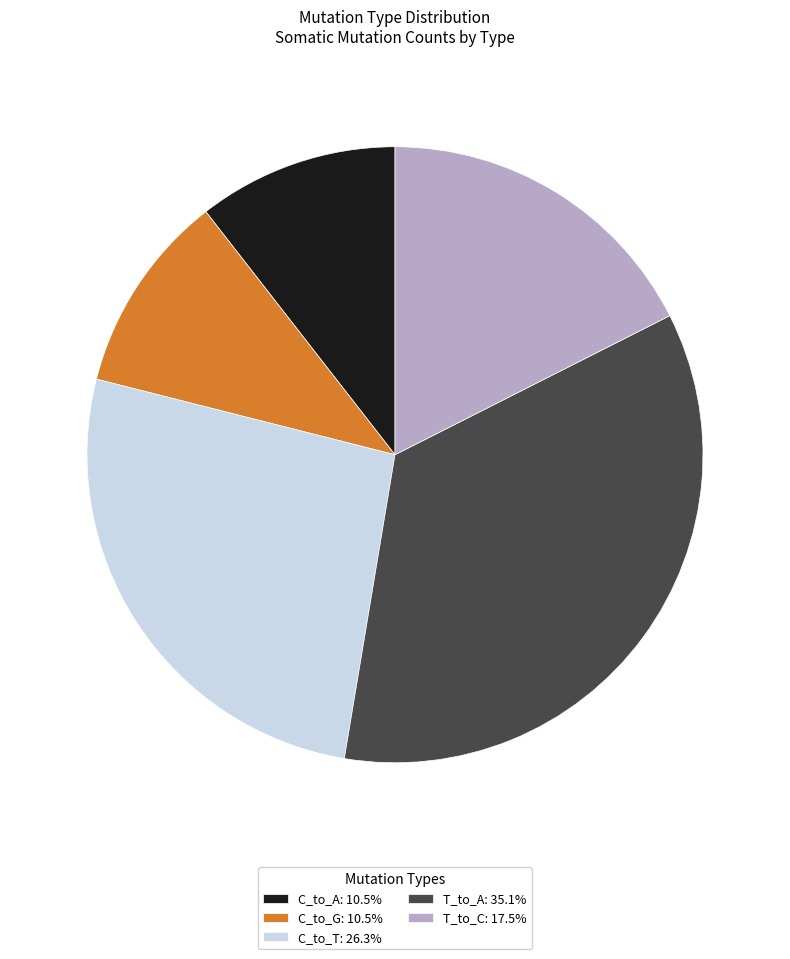

Combined, do T_to_A: 35.1% and C_to_G: 10.5% account for over 50%?

No